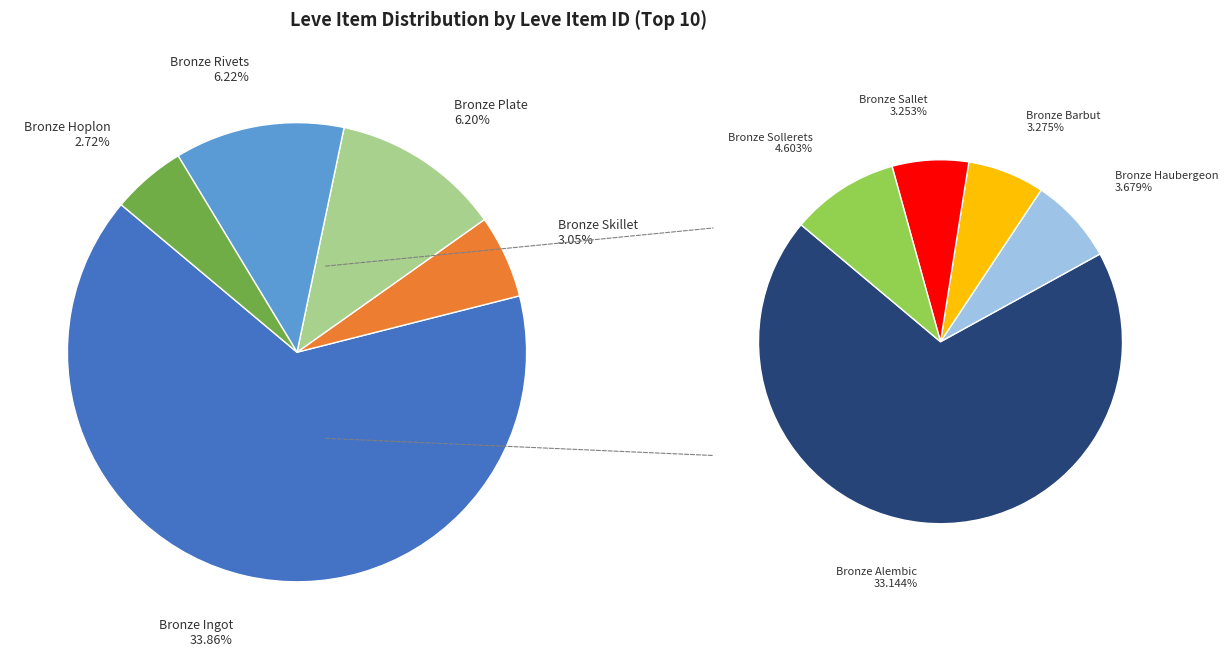

To the nearest percent, what is the difference between the largest and smallest slice percentages?

31%